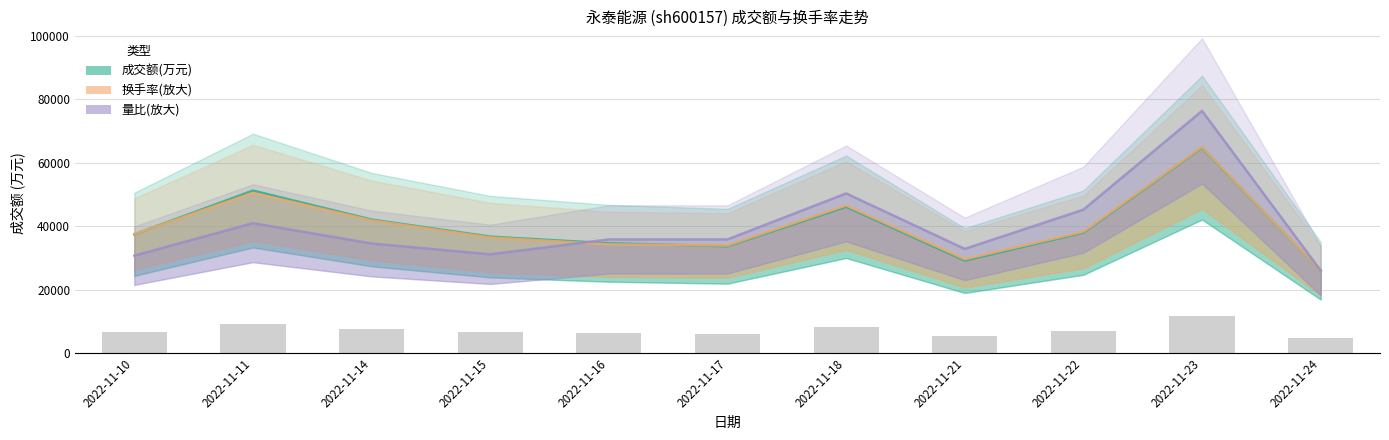

At which label does 成交额(万元) first exceed 37436?

2022-11-11